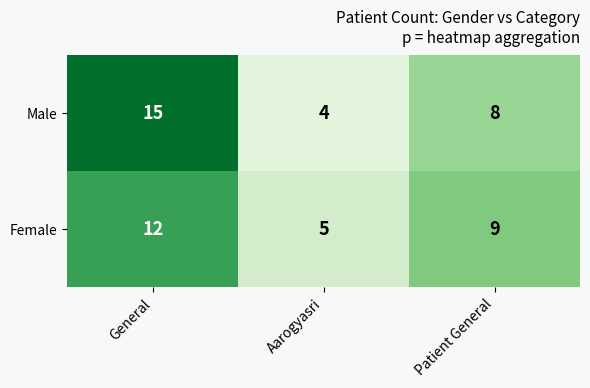

The Male series shows 5 at Aarogyasri. True or false?

False